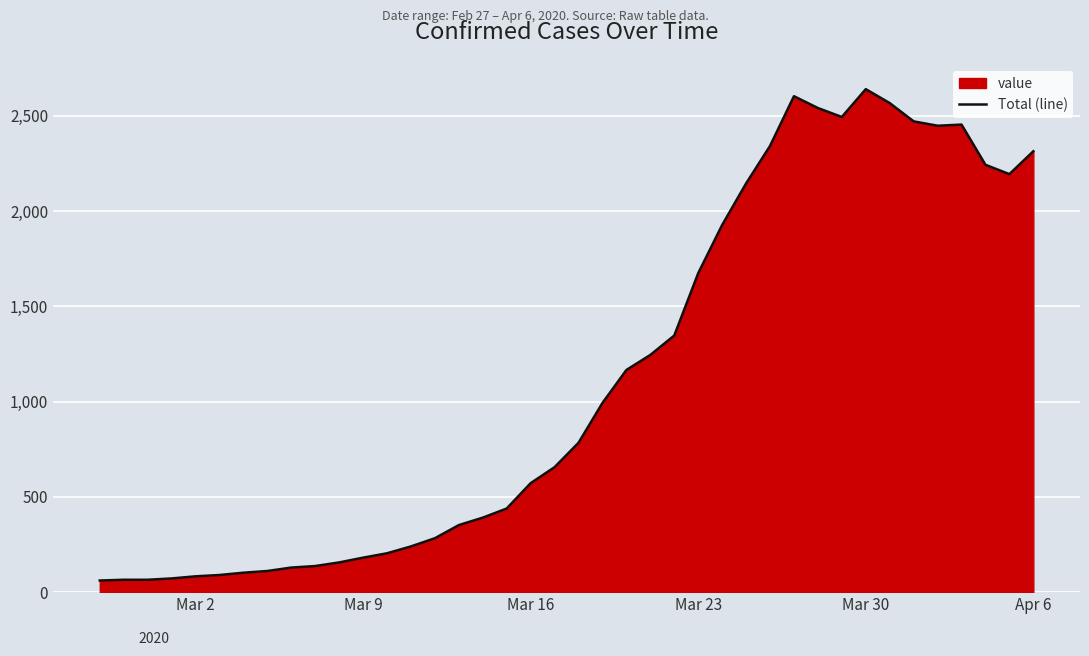

How many values exceed 784?

19